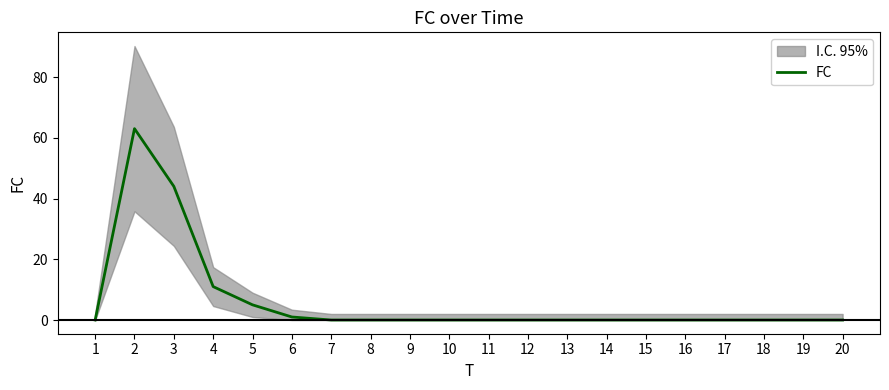

True or false: the data shows 20 at 17.

False